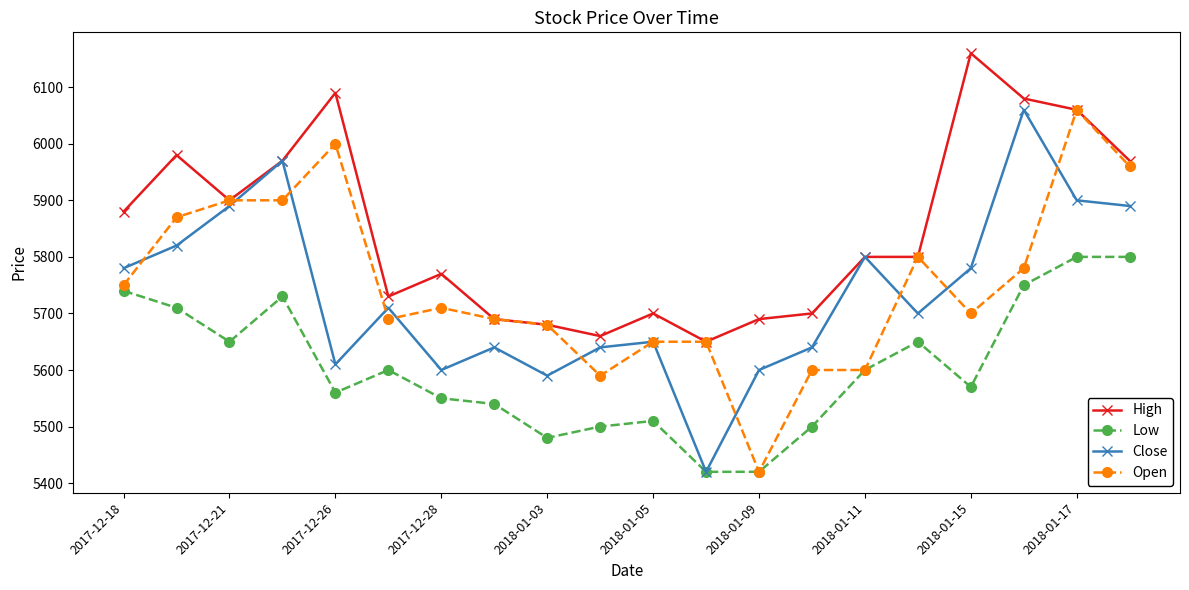

What is the value of the Close point at the 17th from the left?

5780